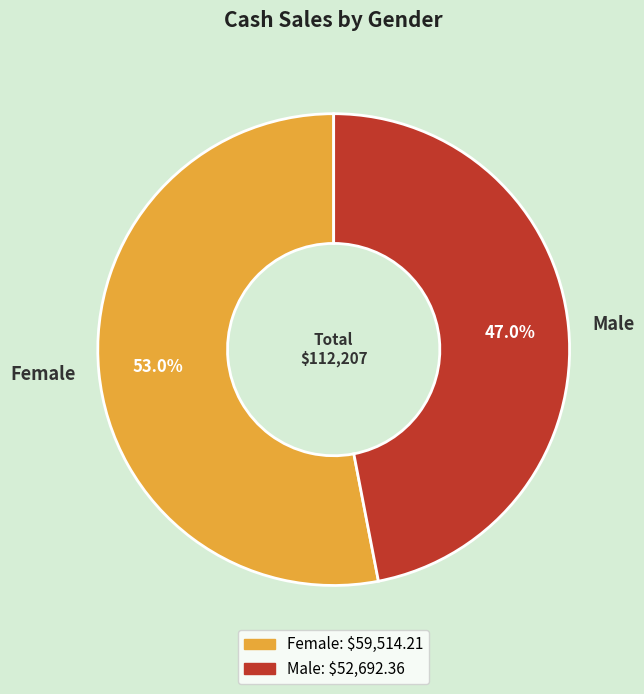

Rank the categories by value from lowest to highest.

Male, Female